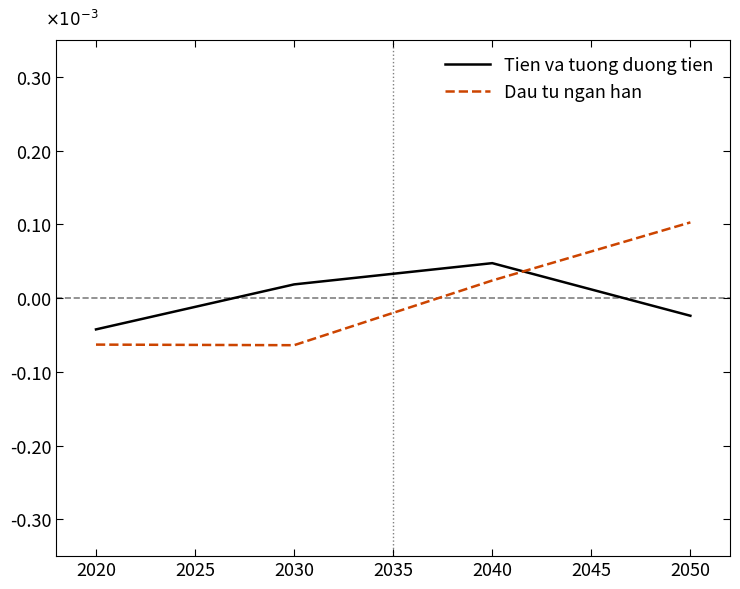

What is the difference between the second highest and second lowest values in the Dau tu ngan han series?

0.1